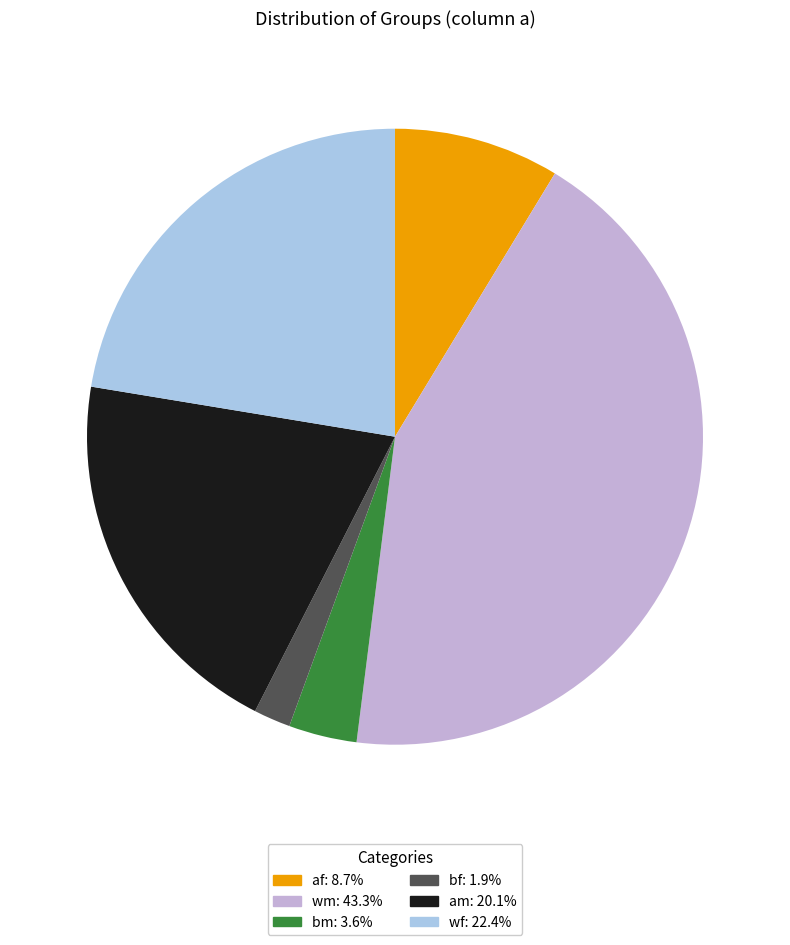

What is the smallest slice in the pie chart?

bf